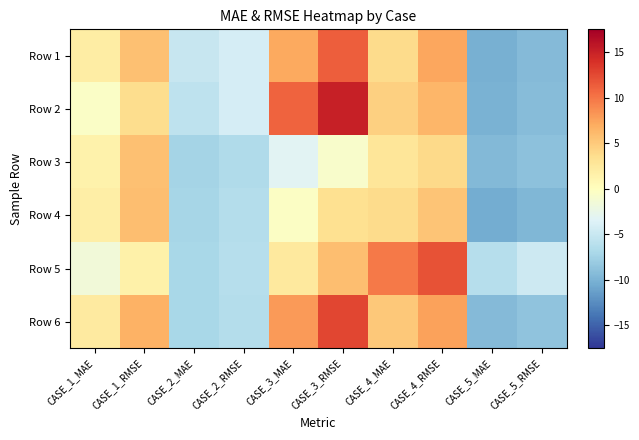

At CASE_3_RMSE, list the series in order from largest to smallest.

Row 2, Row 6, Row 1, Row 5, Row 4, Row 3